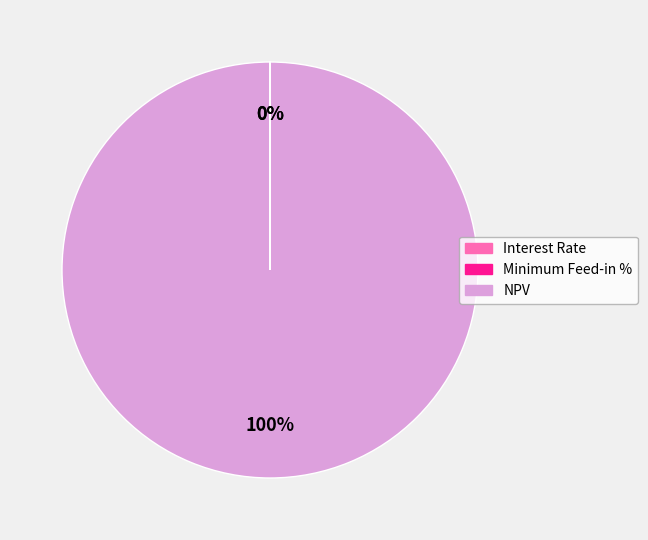

Does any single category account for the majority?

Yes